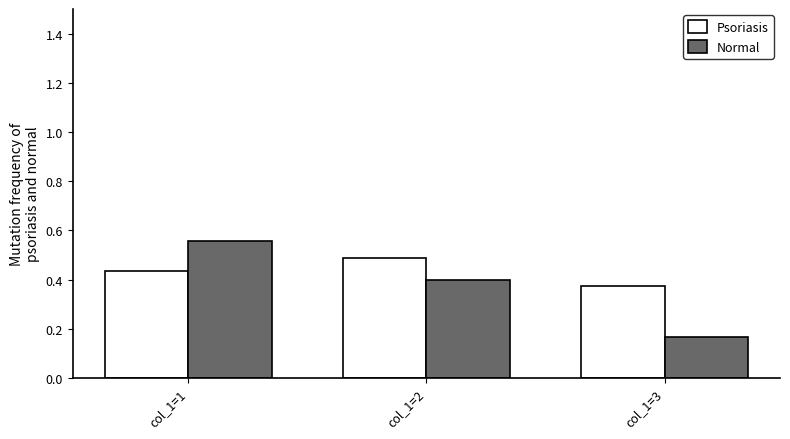

What are all the series names shown in the legend?

Psoriasis, Normal